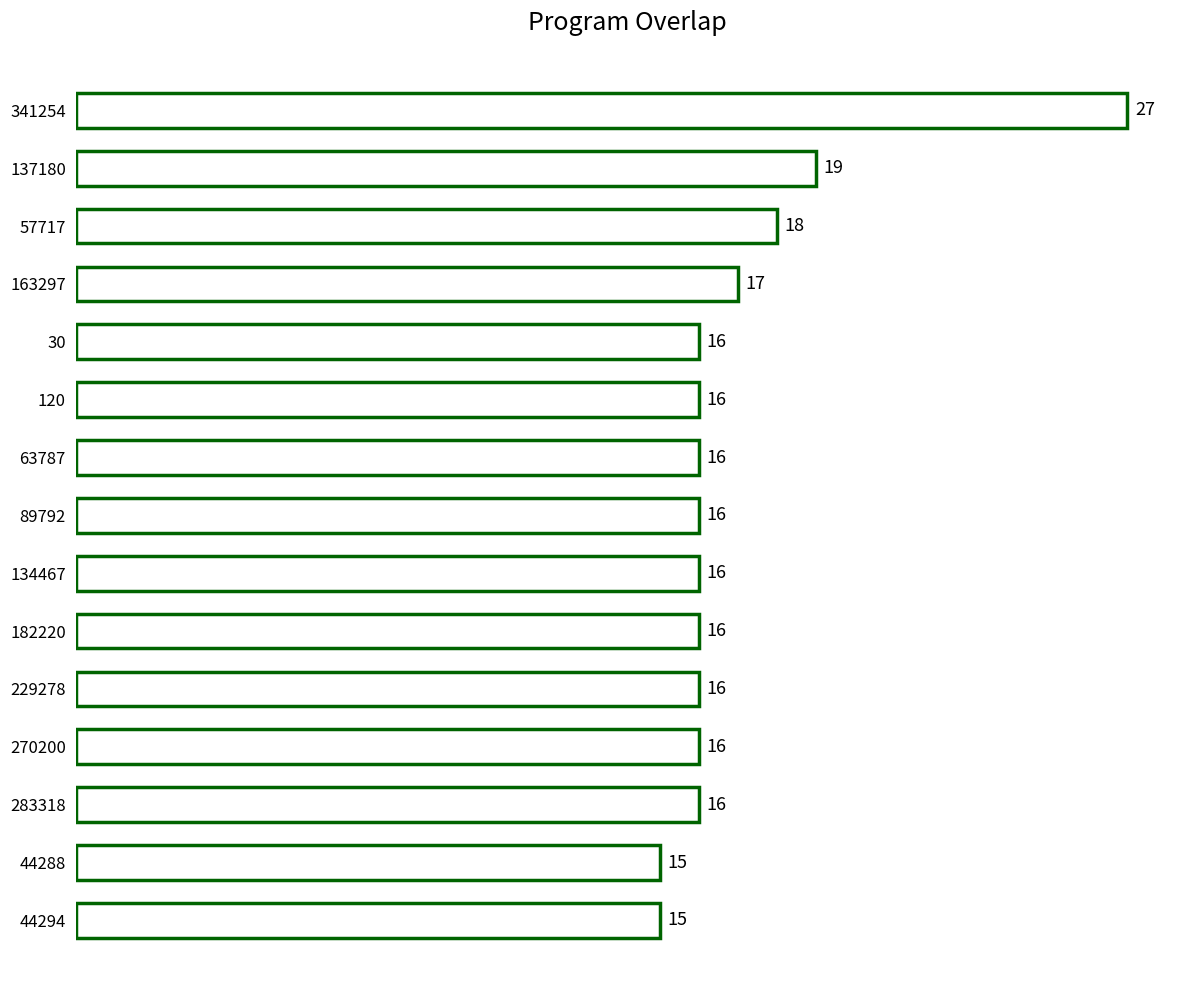

What value does the data have at 283318, to the nearest 10?

20